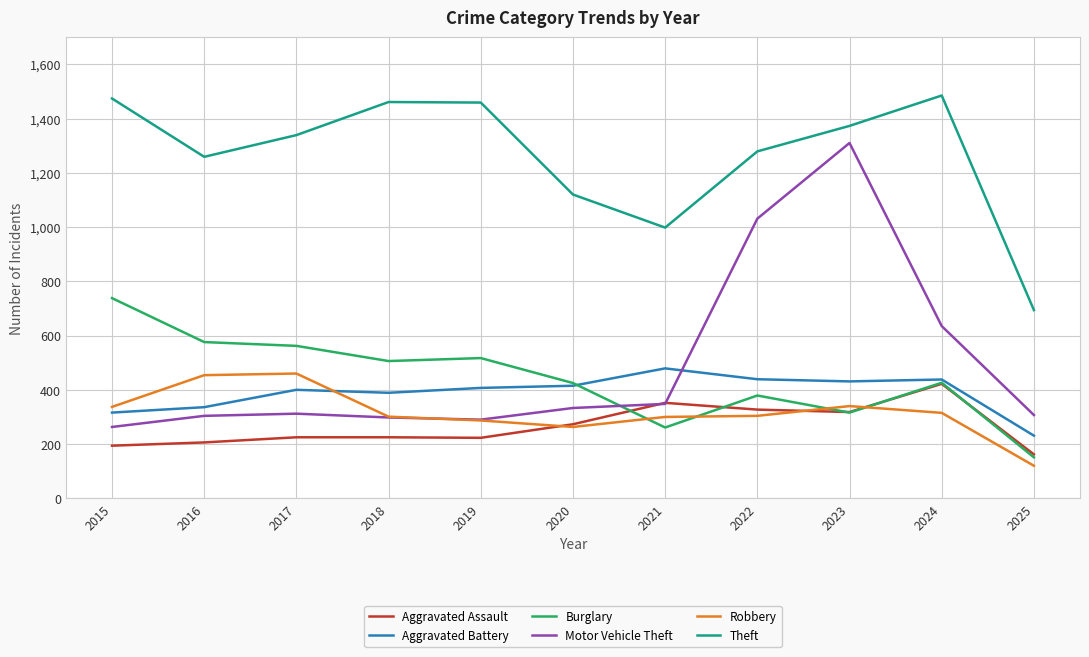

At which category is the sum across all series the highest?

2023